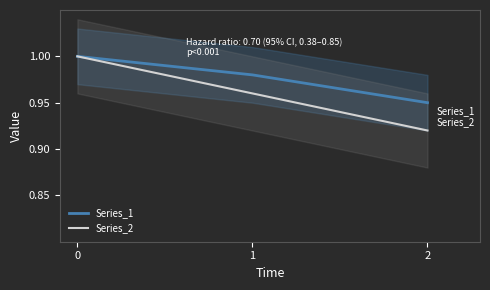

Does the chart display data point markers on the line(s)?

No